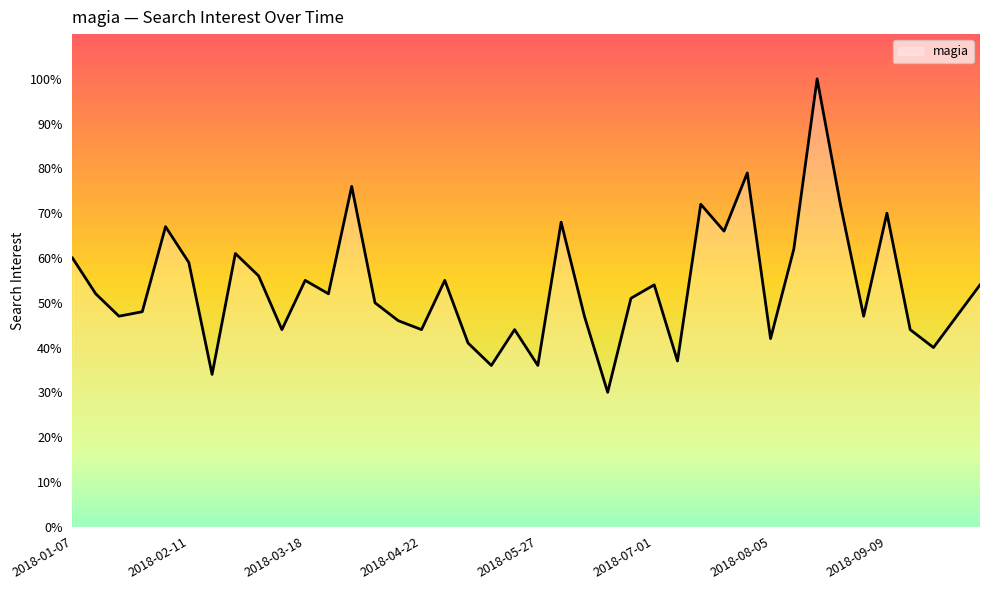

What is the maximum value shown in the chart?

100